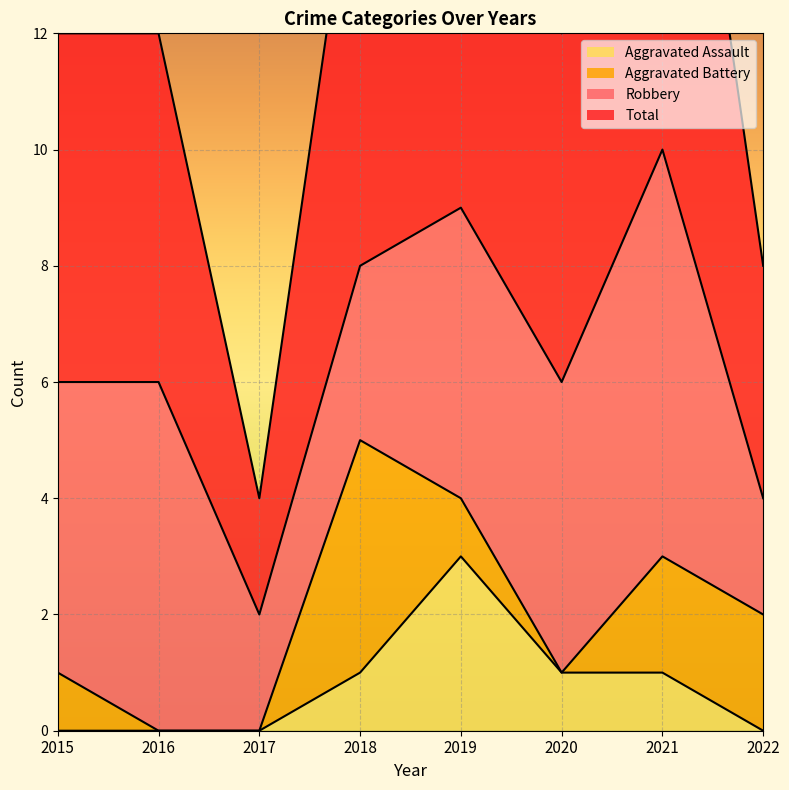

At which category is the sum across all series the highest?

2019